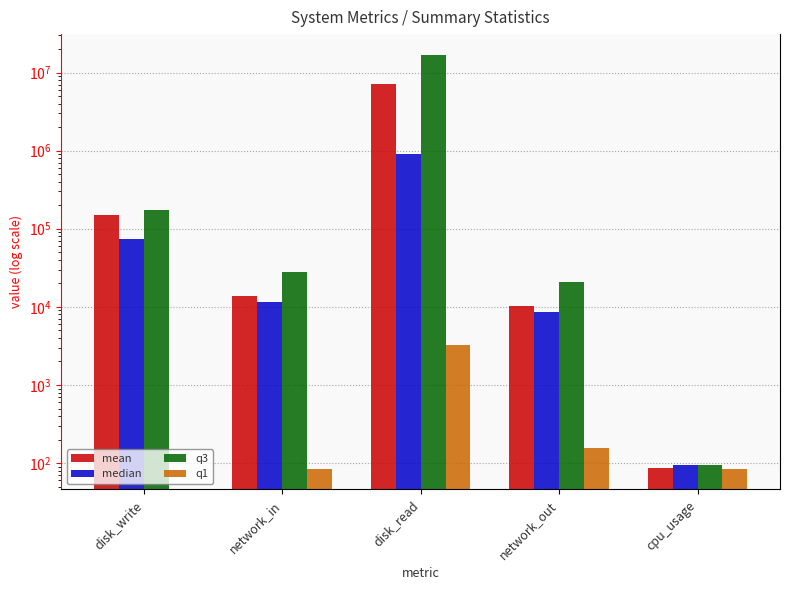

What is the minimum value for mean?

86.7